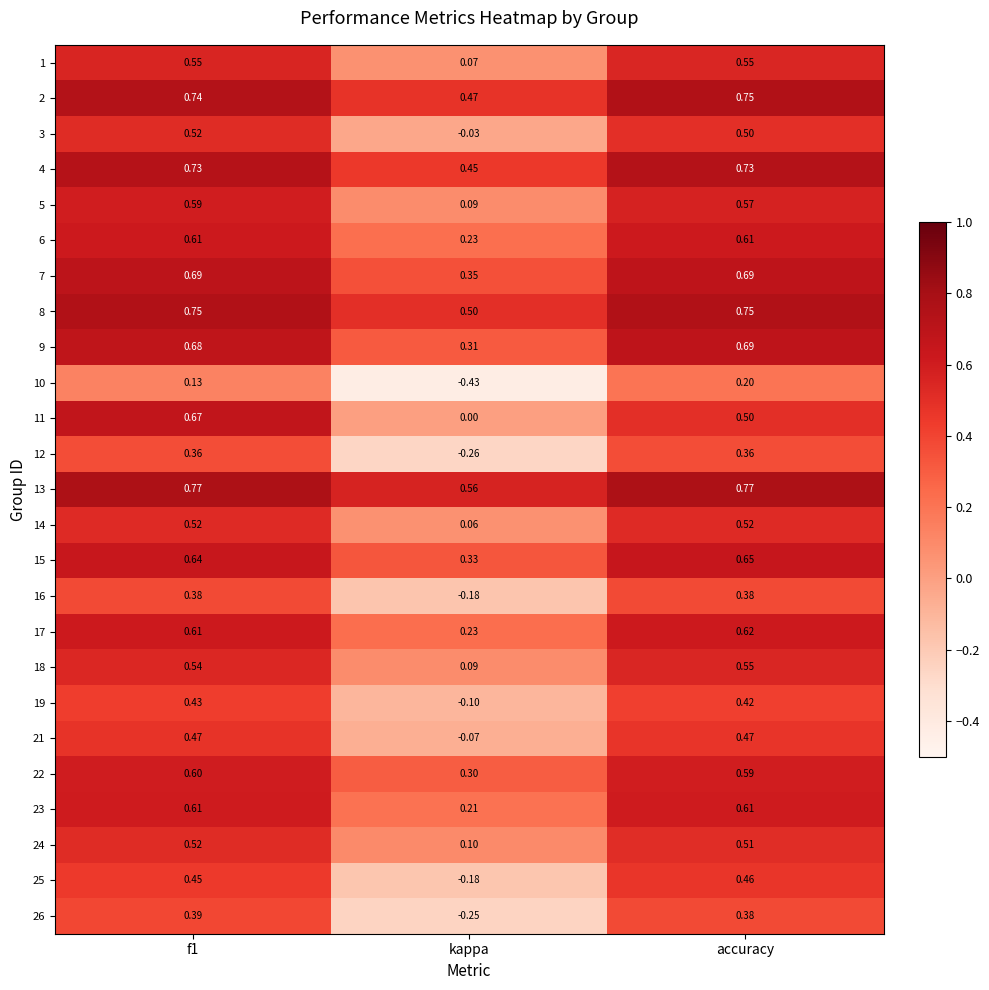

At which category is the sum across all series the highest?

f1